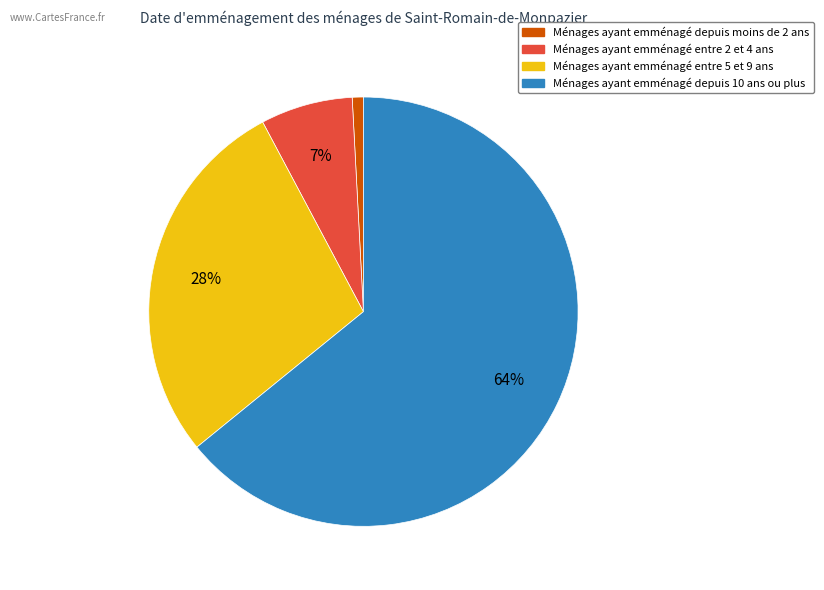

Is there a majority slice in this chart?

Yes